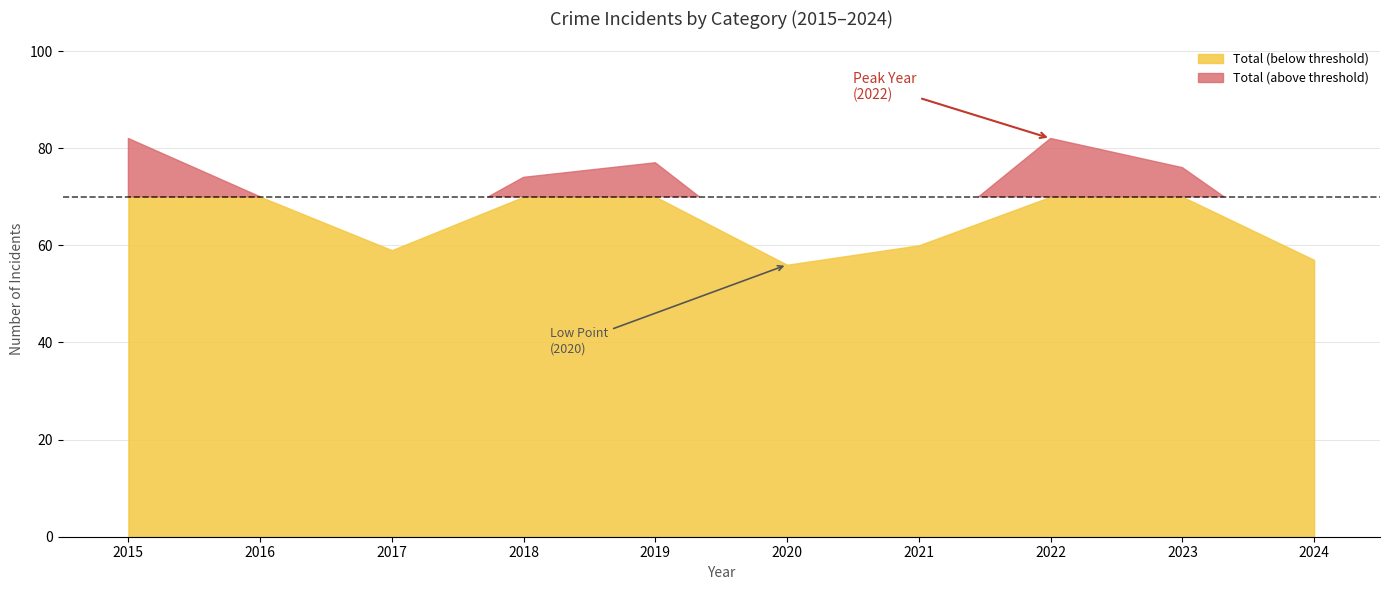

The Total series shows 34 at 2020. True or false?

False